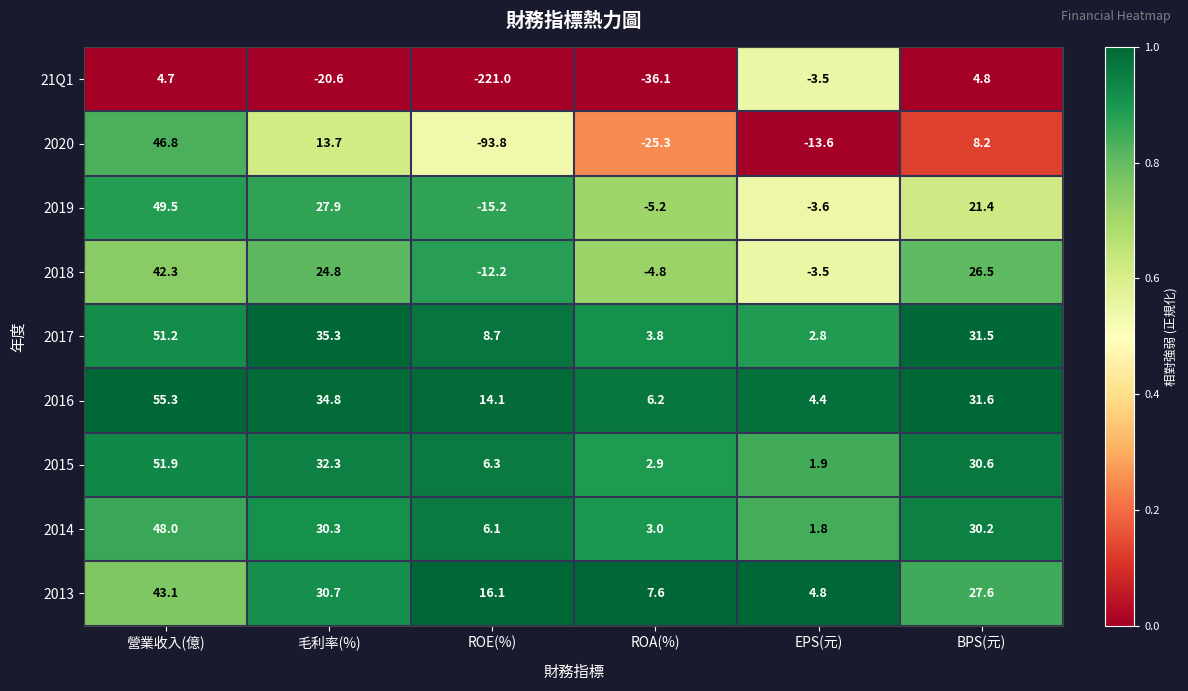

Which series has the largest total across all categories?

2016